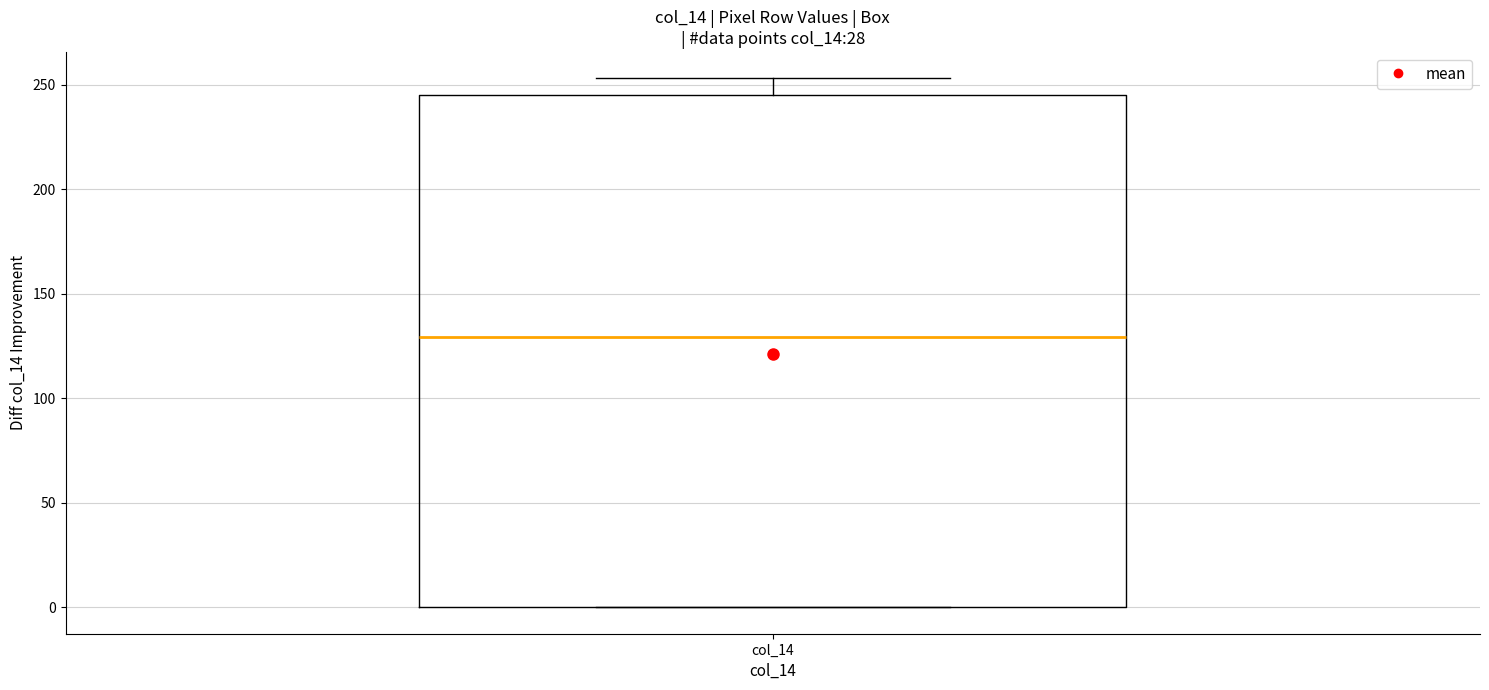

Transcribe this box plot: give where the median line is, the range the box spans, and where the two whiskers end, as read against the y-axis. The values are not printed on the chart, so give them approximately, as read against the axis.

median 130, box 0 to 245, whiskers 0 to 255